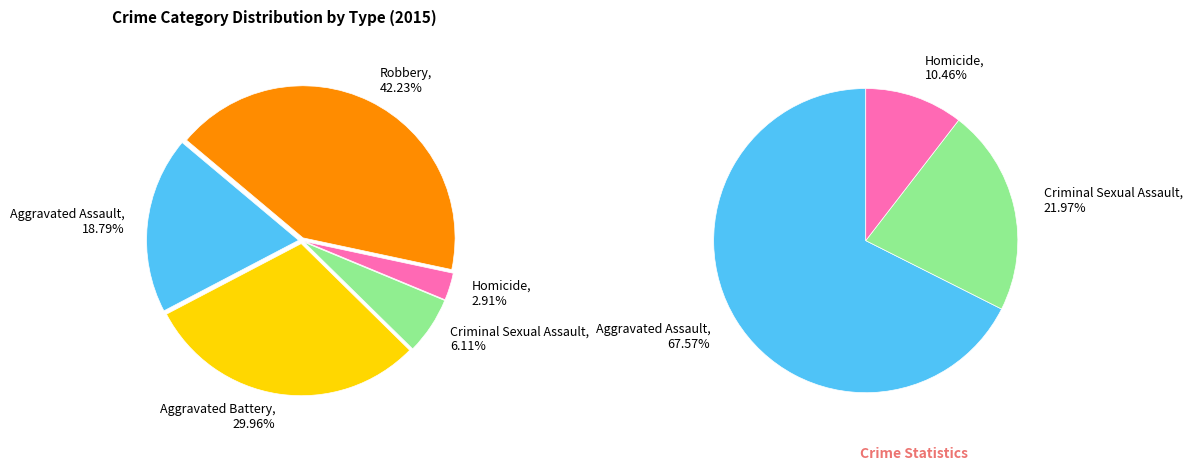

To the nearest percent, what is the average slice percentage?

20%